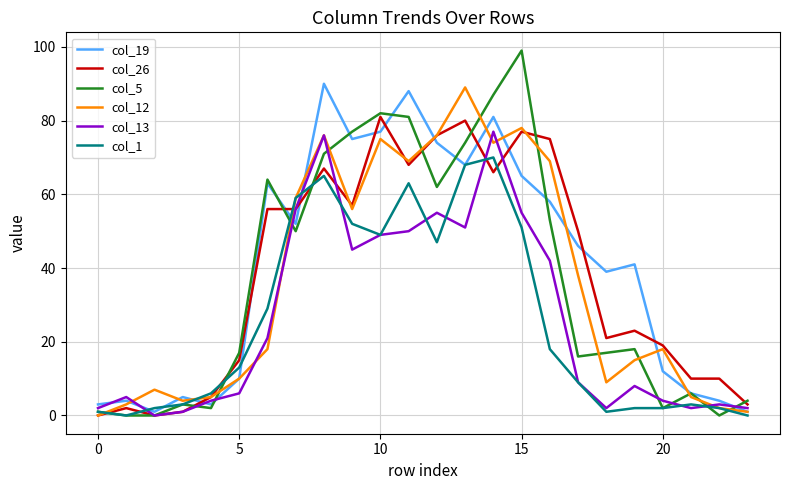

What is the maximum value shown in the chart?

99